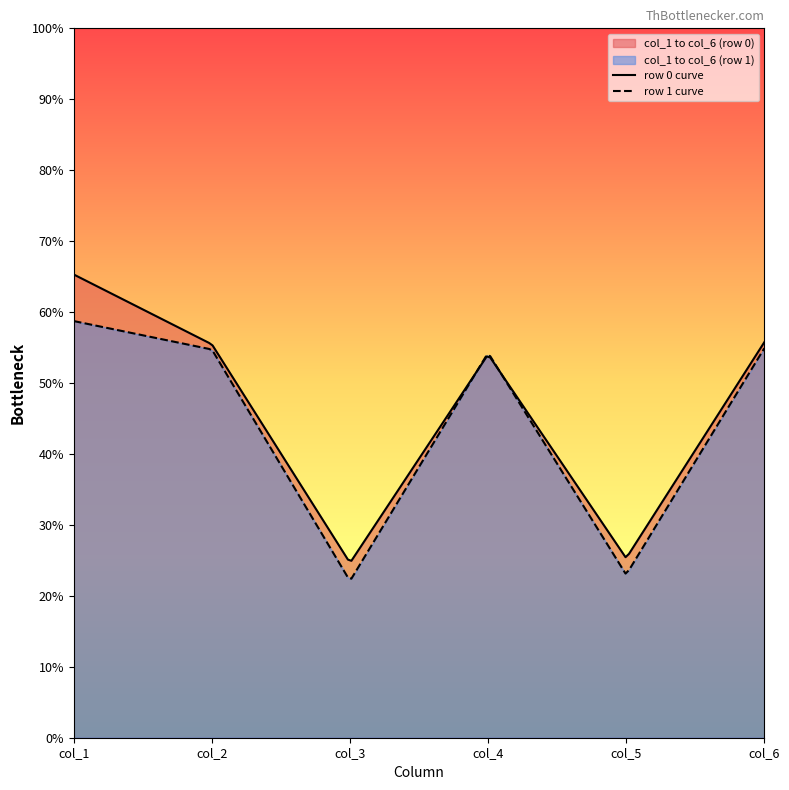

Which series has the largest range (max minus min)?

row 0 curve